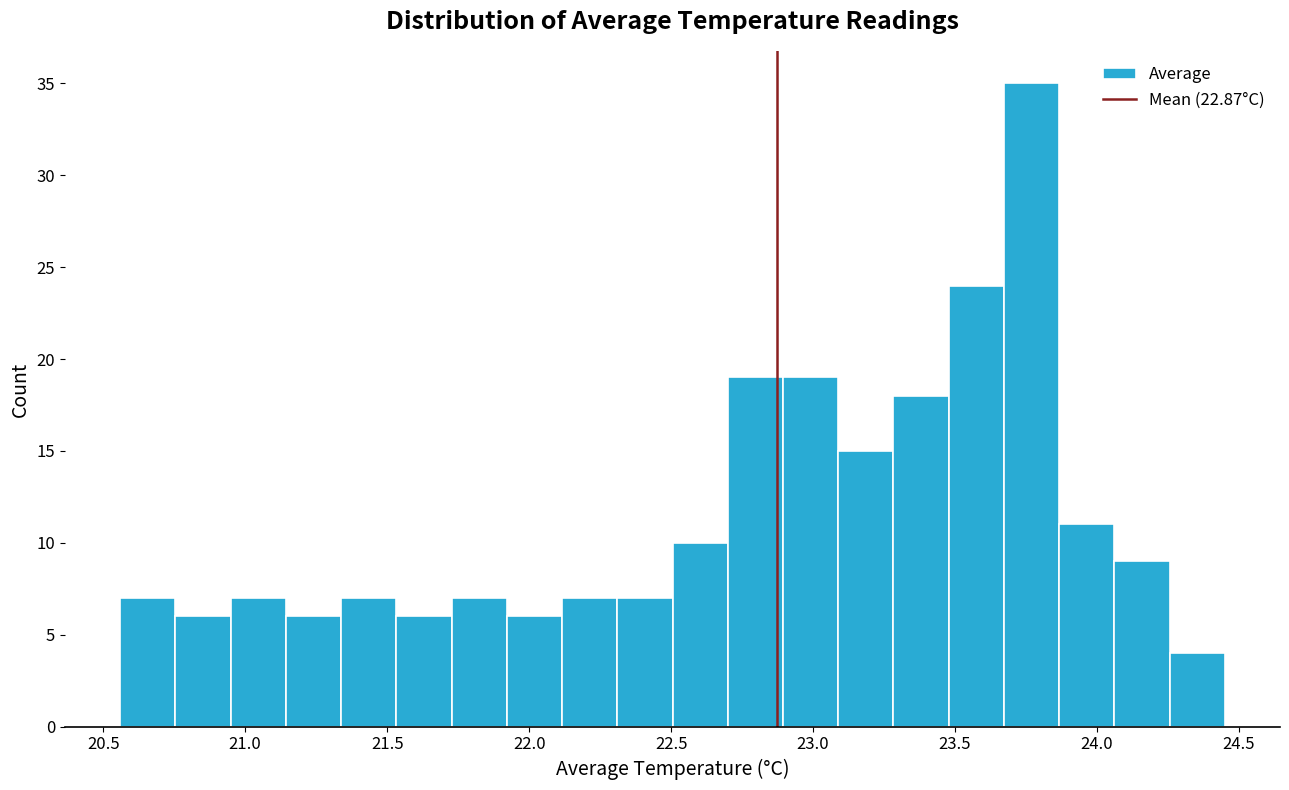

Read against the x-axis, roughly where is the centre of the tallest bar?

23.75